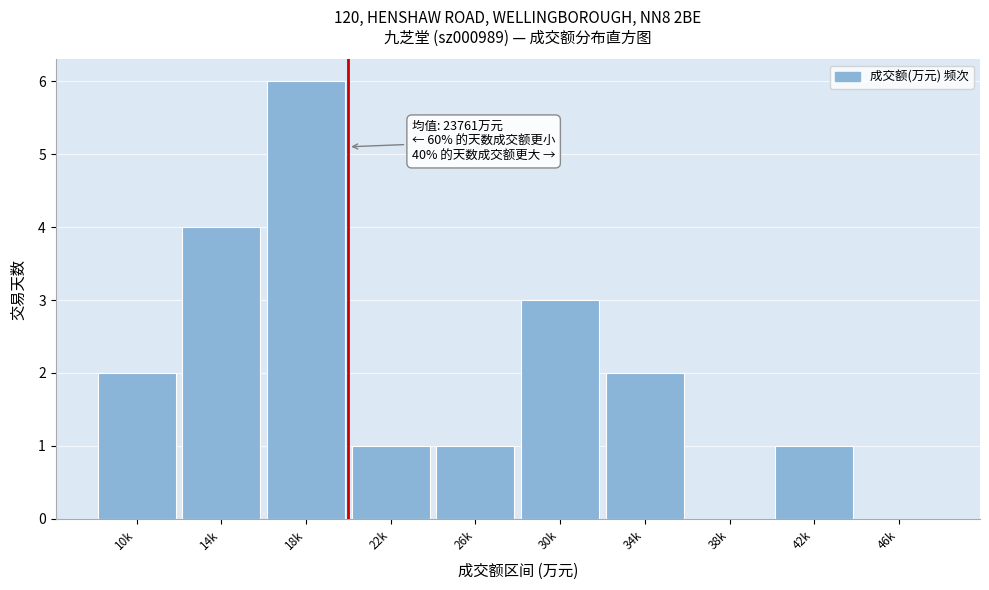

Reading left to right, what are all the values shown in this chart?

10k=2	14k=4	18k=6	22k=1	26k=1	30k=3	34k=2	38k=0	42k=1	46k=0